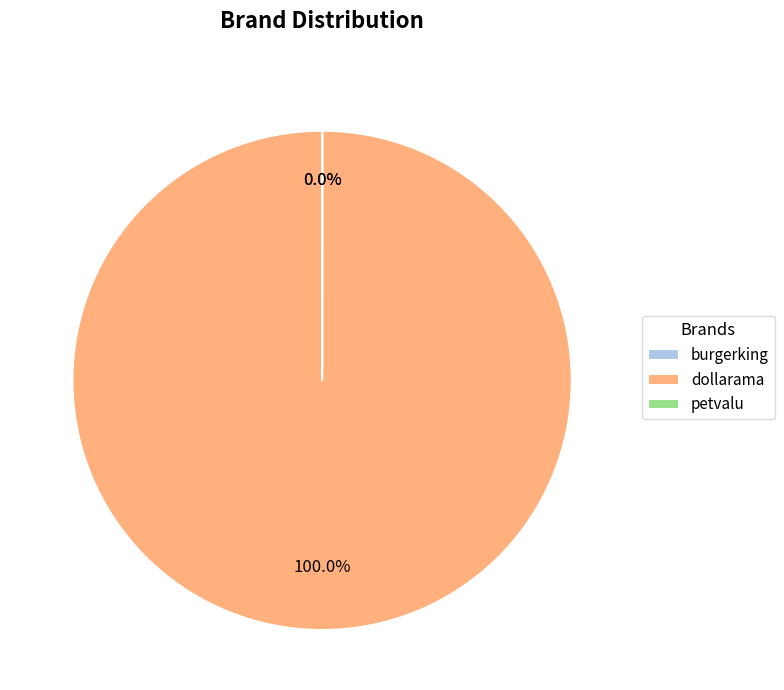

True or false: dollarama accounts for 94% of the total.

False